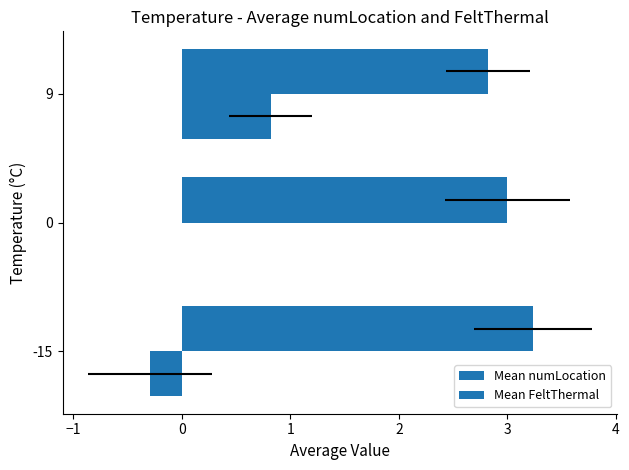

How many values in Mean FeltThermal are below zero?

1